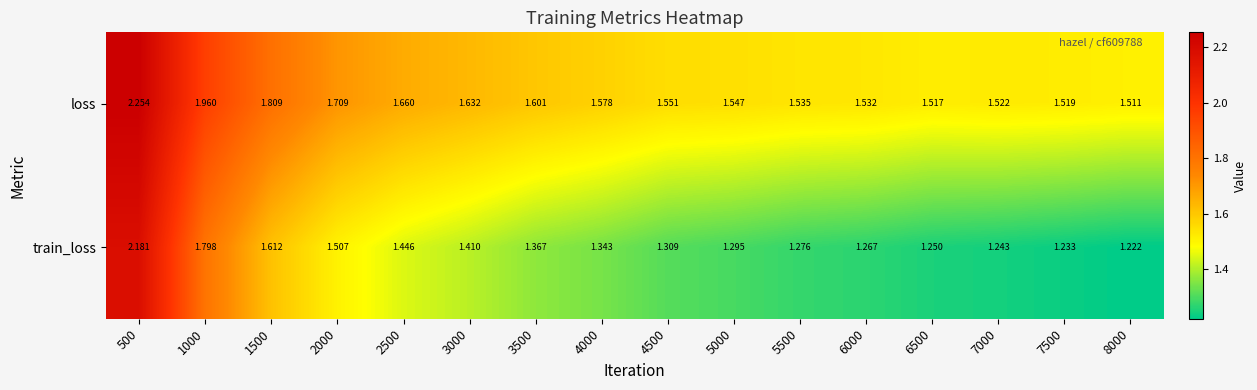

Rank the series by their average value, from highest to lowest.

loss, train_loss